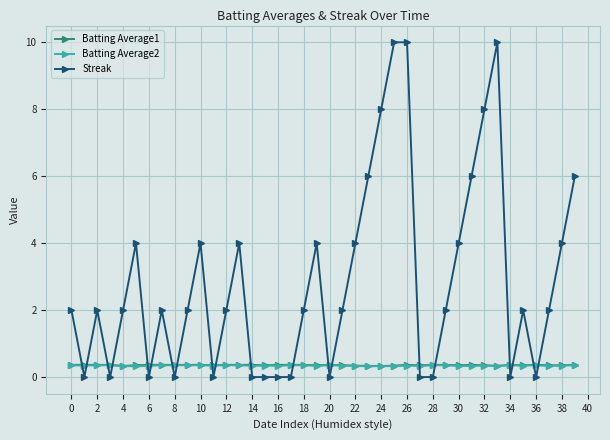

After their last crossing, which series has the higher values: Batting Average1 or Streak?

Streak